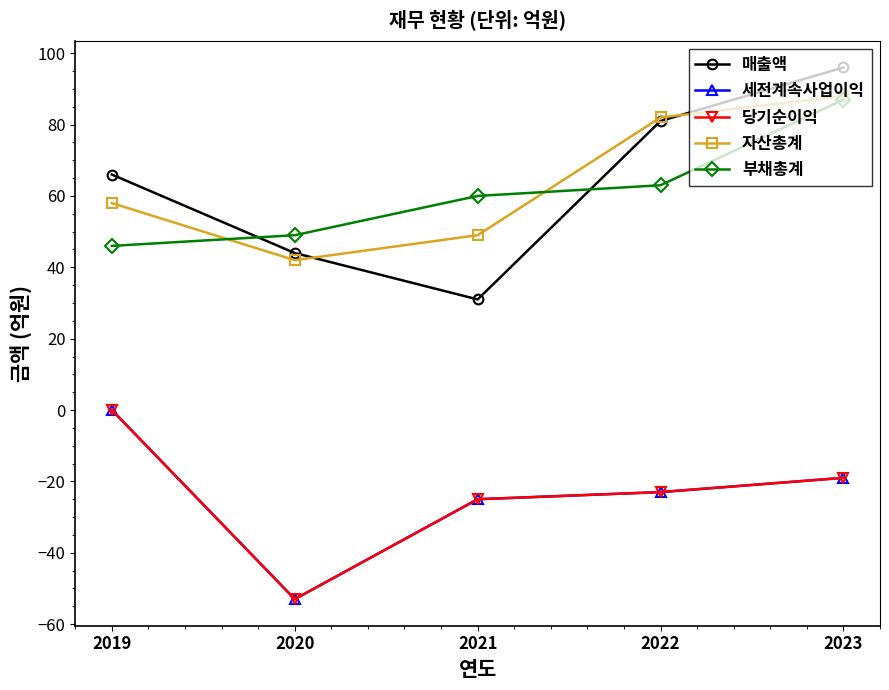

What is the value of the 자산총계 point at the 1st from the left?

58